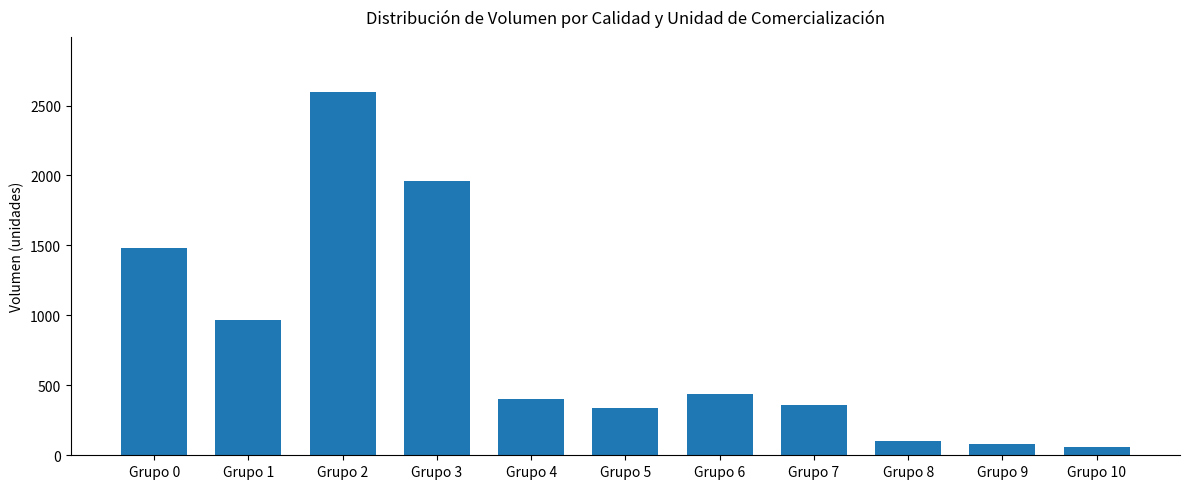

What is the value of the 6th bar from the left?

340